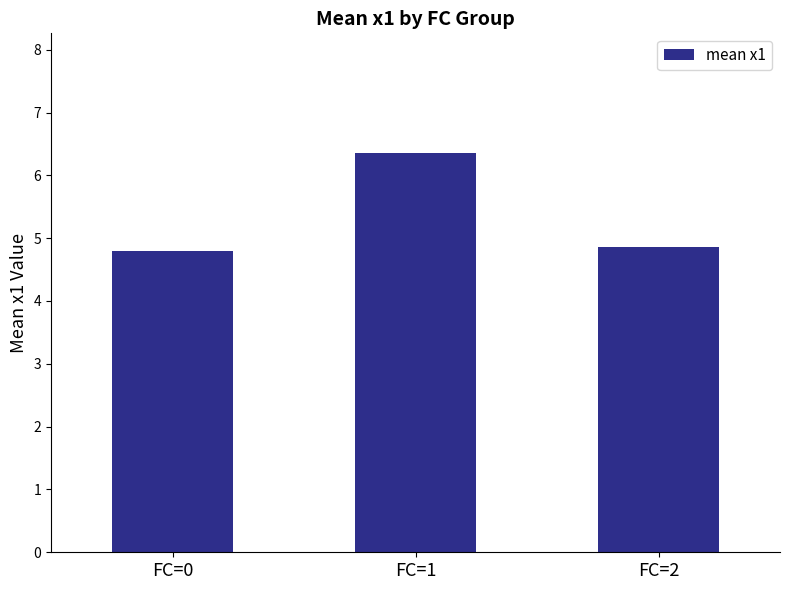

What is the difference between the maximum and minimum values?

1.6